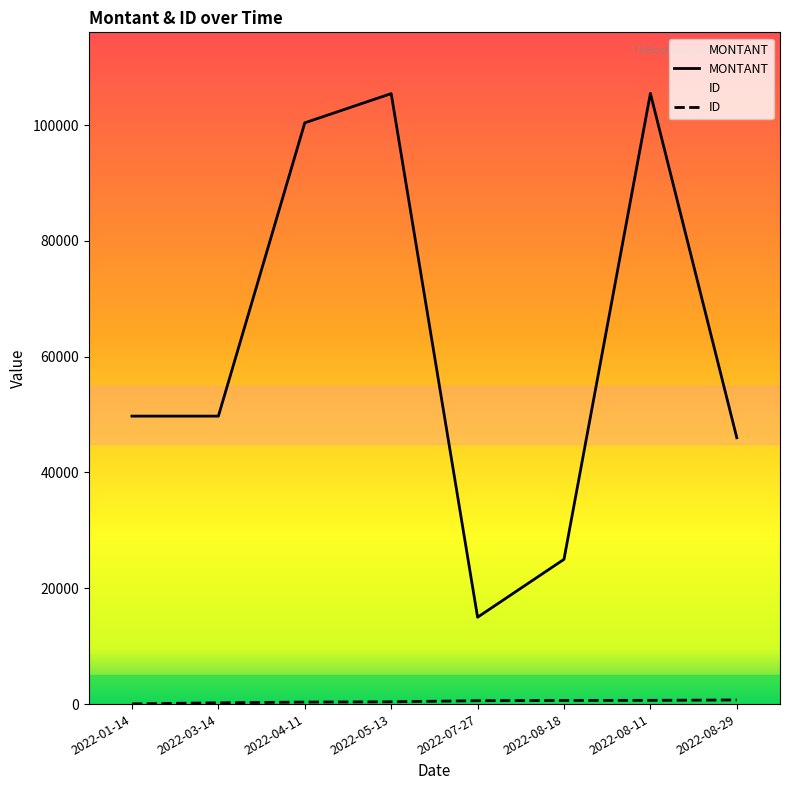

What is the average value of the ID series?

447